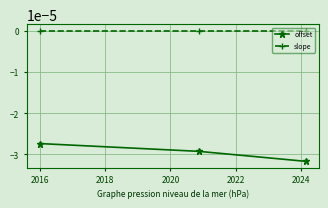

Does the chart display data point markers on the line(s)?

Yes